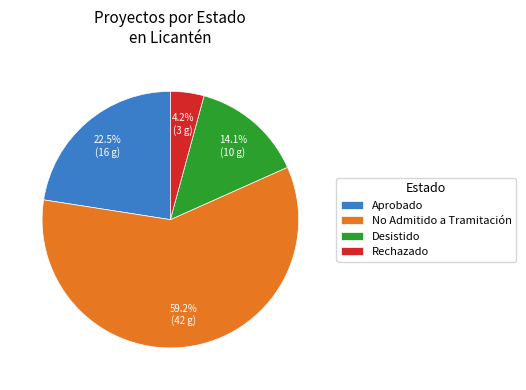

What is the largest slice in the pie chart?

No Admitido a Tramitación